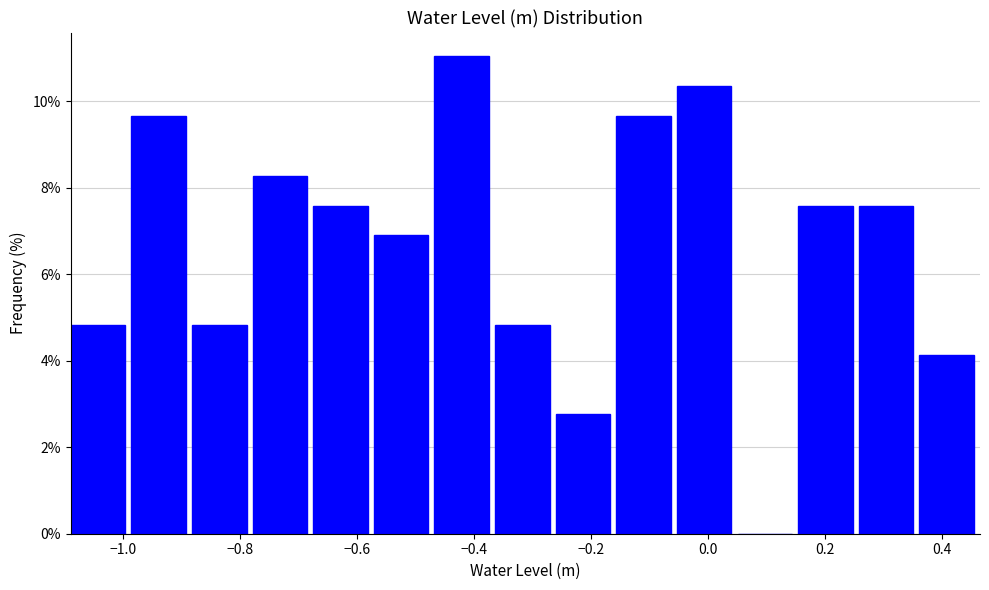

Reading left to right, transcribe this chart: for each bar, give the range it covers on the x-axis and its height. Neither the bar edges nor the heights are printed on the chart, so give them approximately, as read against the axes.

-1.10 to -0.98: 4.8
-0.98 to -0.88: 9.6
-0.88 to -0.78: 4.8
-0.78 to -0.68: 8.2
-0.68 to -0.58: 7.6
-0.58 to -0.46: 6.8
-0.46 to -0.36: 11.0
-0.36 to -0.26: 4.8
-0.26 to -0.16: 2.8
-0.16 to -0.06: 9.6
-0.06 to 0.06: 10.4
0.06 to 0.16: 0
0.16 to 0.26: 7.6
0.26 to 0.36: 7.6
0.36 to 0.46: 4.2